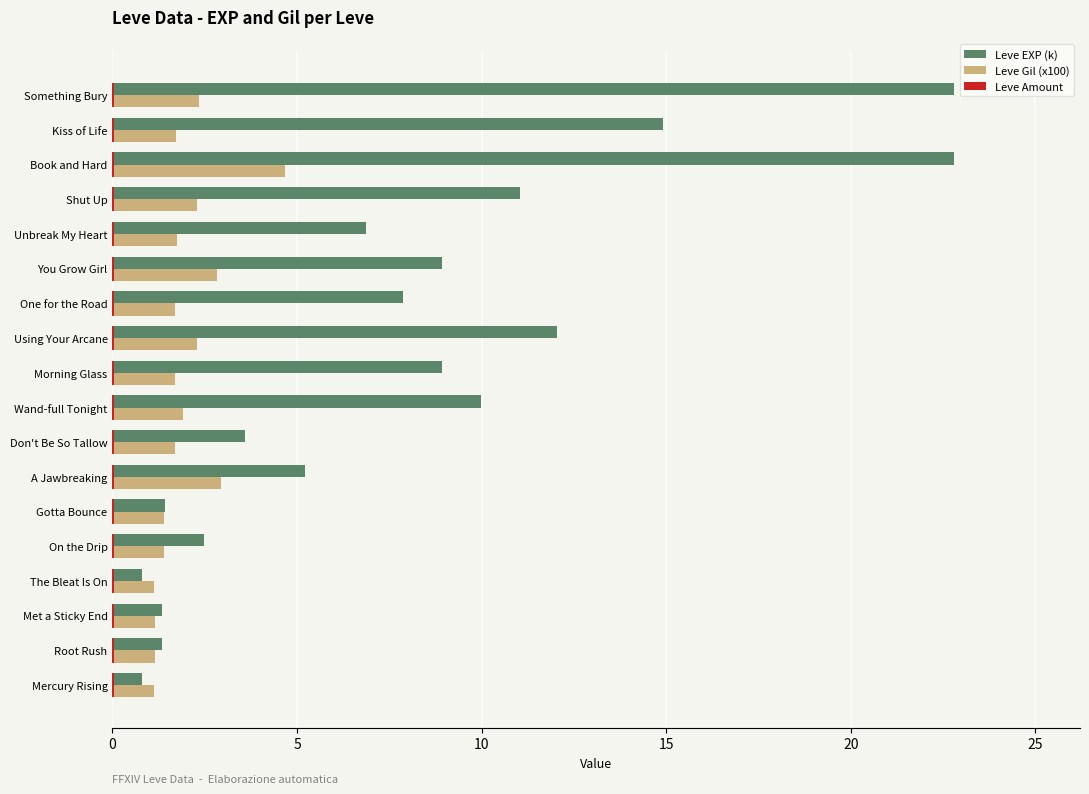

Which series has the largest range (max minus min)?

Leve EXP (k)